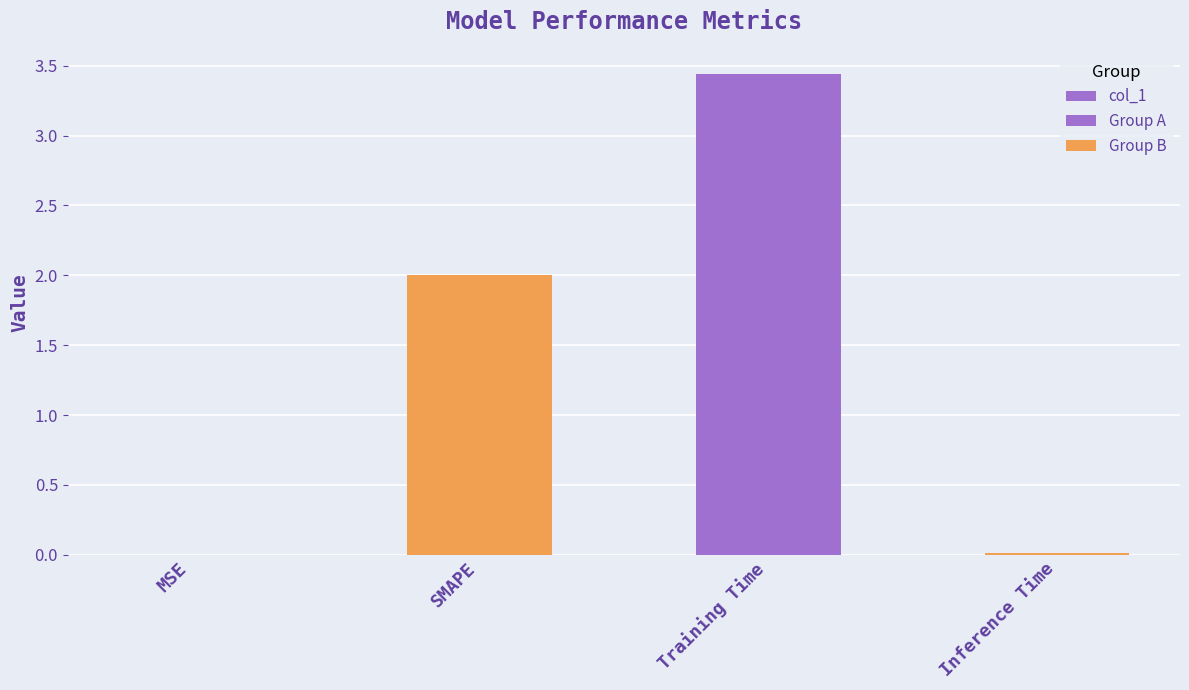

Between MSE and SMAPE, which is larger?

SMAPE